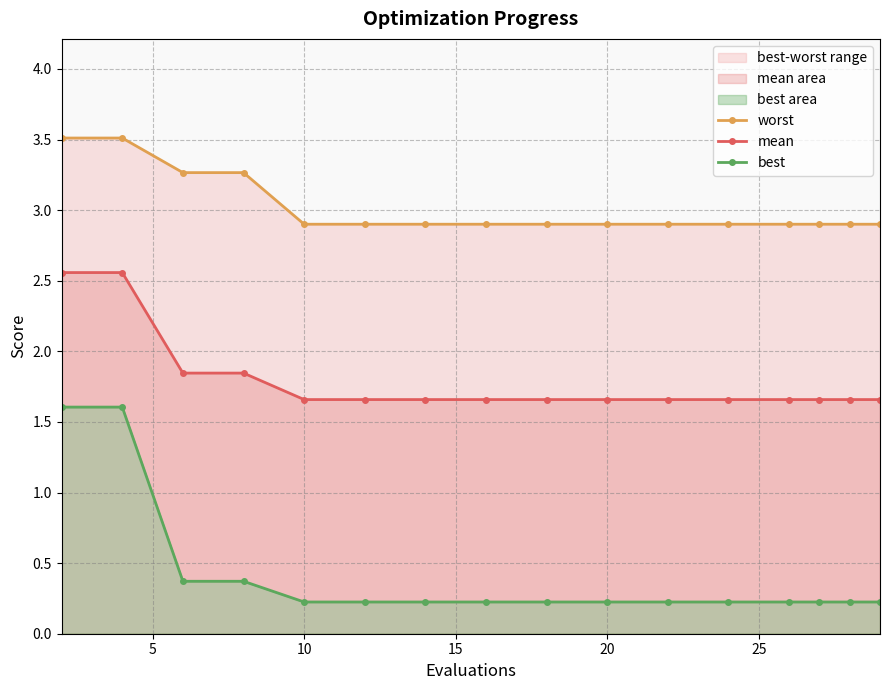

How many mean values are between 1 and 2?

14